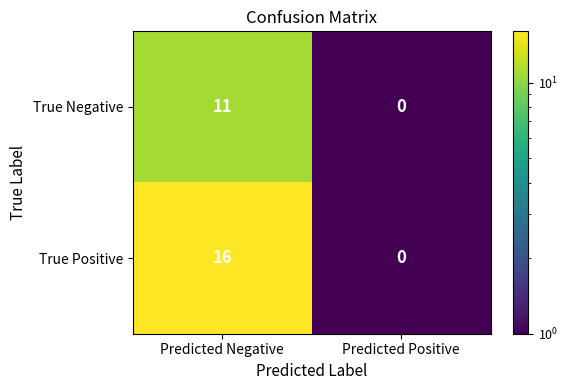

What is the total value across all series at Predicted Negative?

27